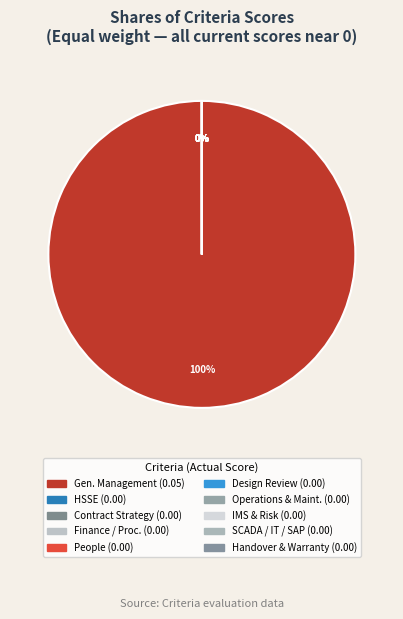

Which slice is the smallest?

Health, Safety, Security, & Environment